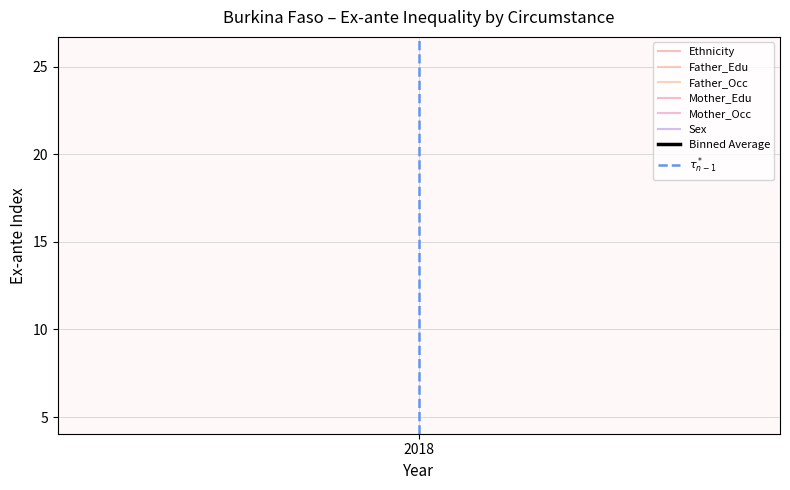

Is it true that the value at 2018 is 1?

False